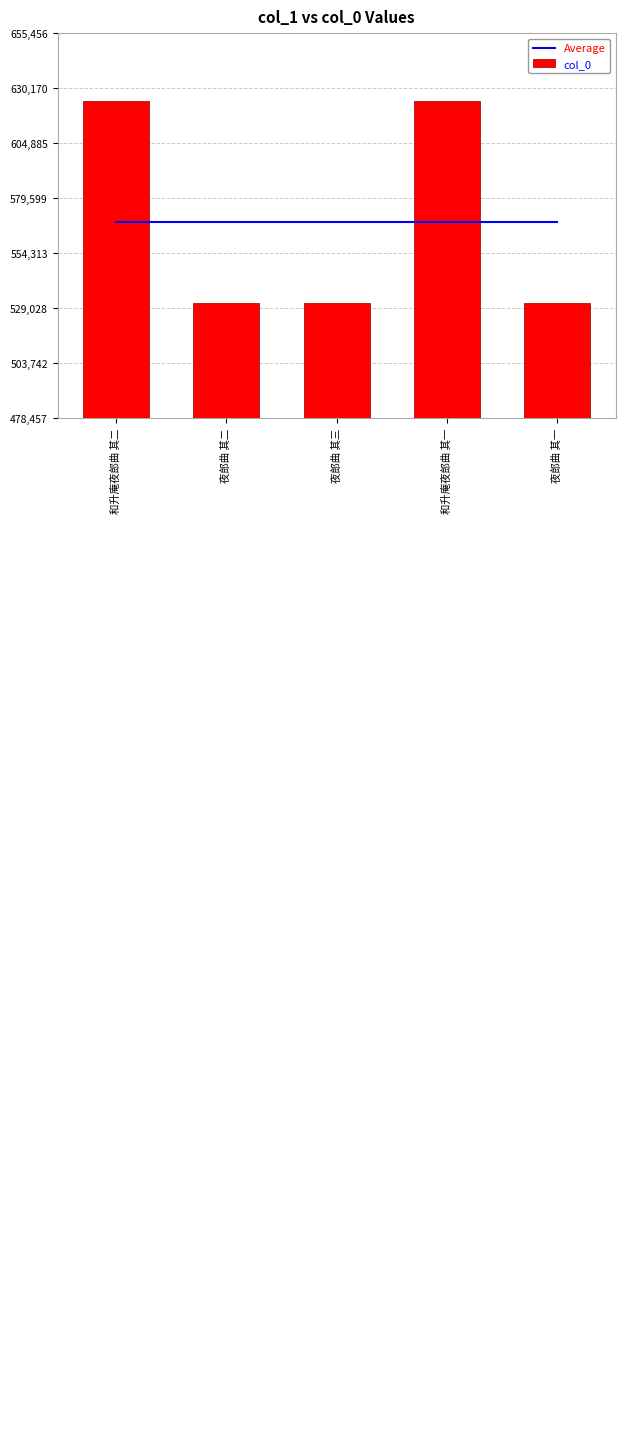

Is it true that Average equals 836412.3 at 和升庵夜郎曲 其一?

False